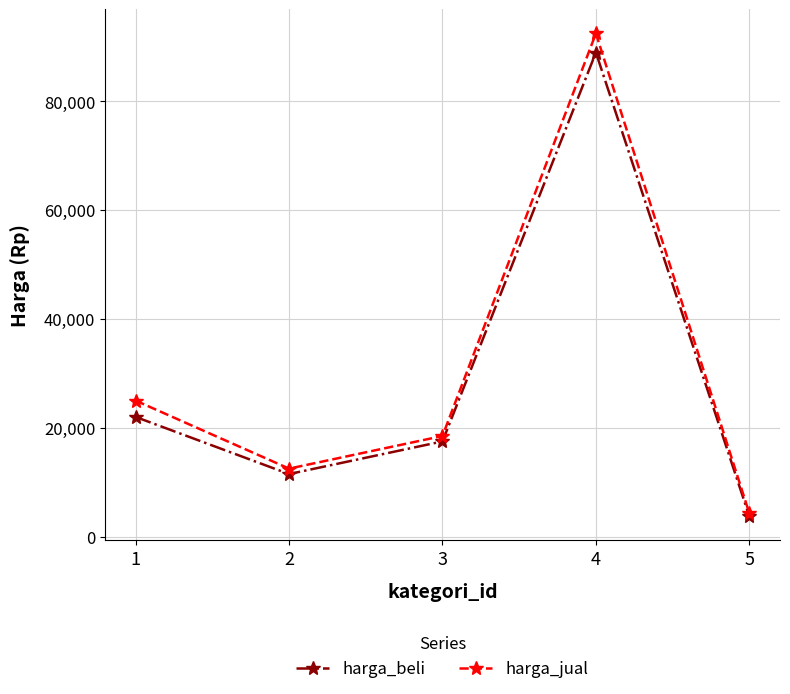

At which category does harga_beli reach its first local valley?

2